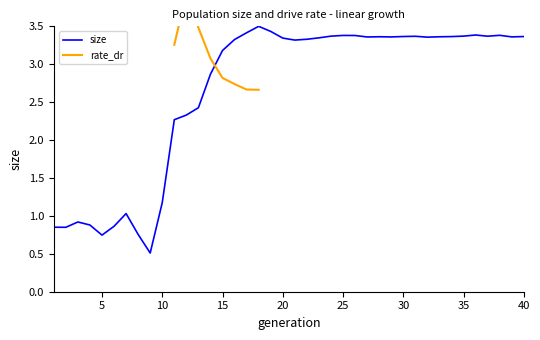

Reading left to right, what are all the values shown in this chart?

1=0.9	2=0.8	3=0.9	4=0.9	5=0.7	6=0.9	7=1.0	8=0.8	9=0.5	10=1.2	11=2.3	12=2.3	13=2.4	14=2.9	15=3.2	16=3.3	17=3.4	18=3.5	19=3.4	20=3.3	21=3.3	22=3.3	23=3.3	24=3.4	25=3.4	26=3.4	27=3.4	28=3.4	29=3.4	30=3.4	31=3.4	32=3.4	33=3.4	34=3.4	35=3.4	36=3.4	37=3.4	38=3.4	39=3.4	40=3.4